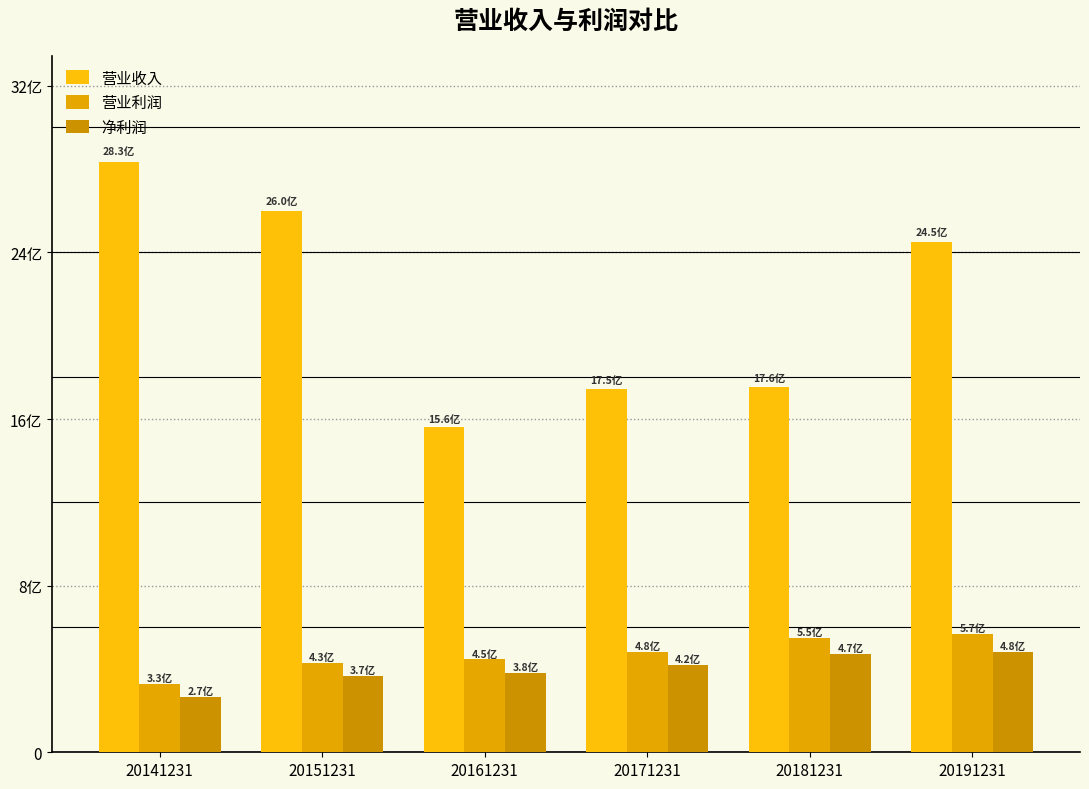

What is the value of the 净利润 bar at the 1st from the left?

266772553.3